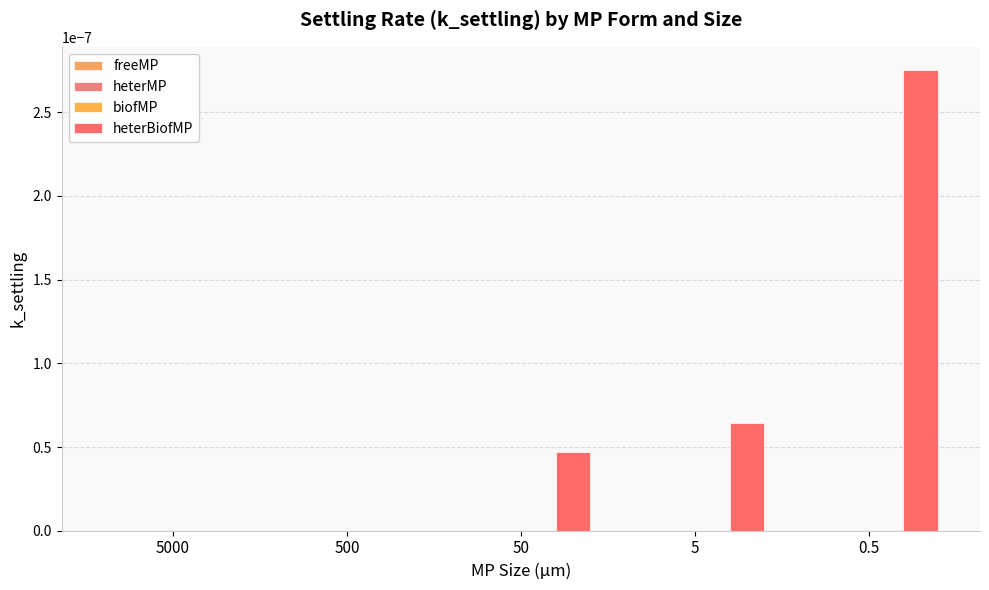

Which series changed the most between 5000 and 5?

heterBiofMP